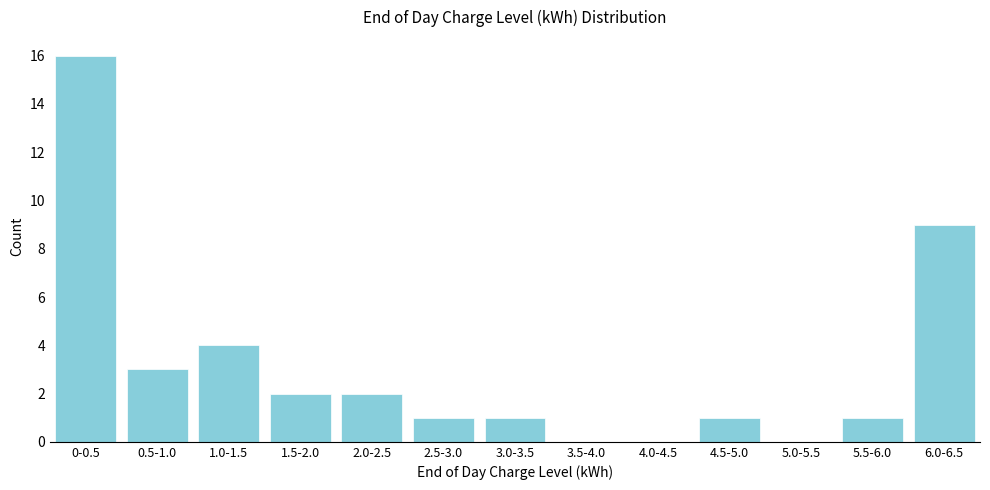

Reading left to right, transcribe all the data shown in this chart.

0-0.5=16	0.5-1.0=3	1.0-1.5=4	1.5-2.0=2	2.0-2.5=2	2.5-3.0=1	3.0-3.5=1	3.5-4.0=0	4.0-4.5=0	4.5-5.0=1	5.0-5.5=0	5.5-6.0=1	6.0-6.5=9